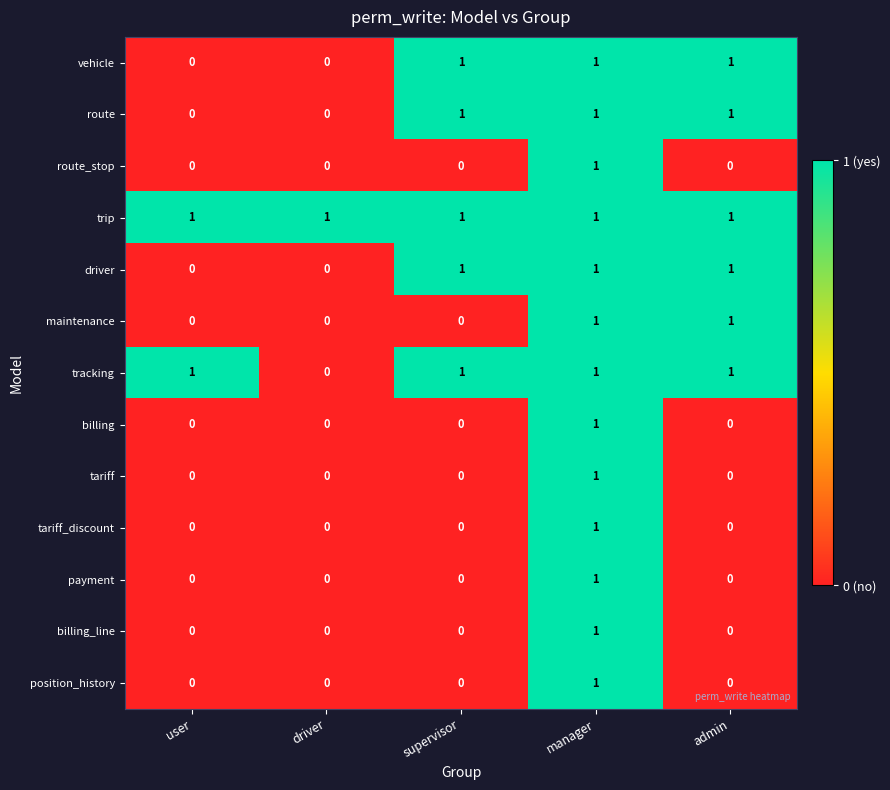

At which category is the sum across all series the highest?

manager